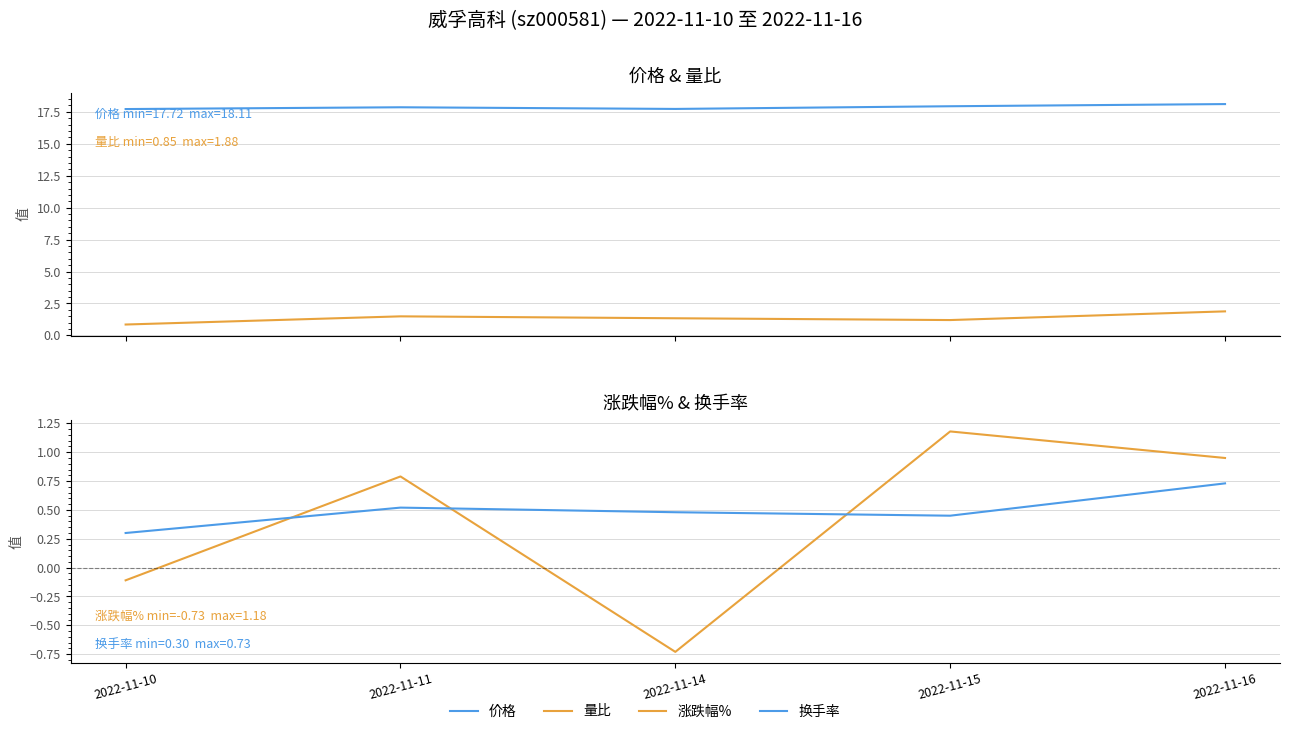

The value of 价格 at 2022-11-10 is 17.7. True or false?

True